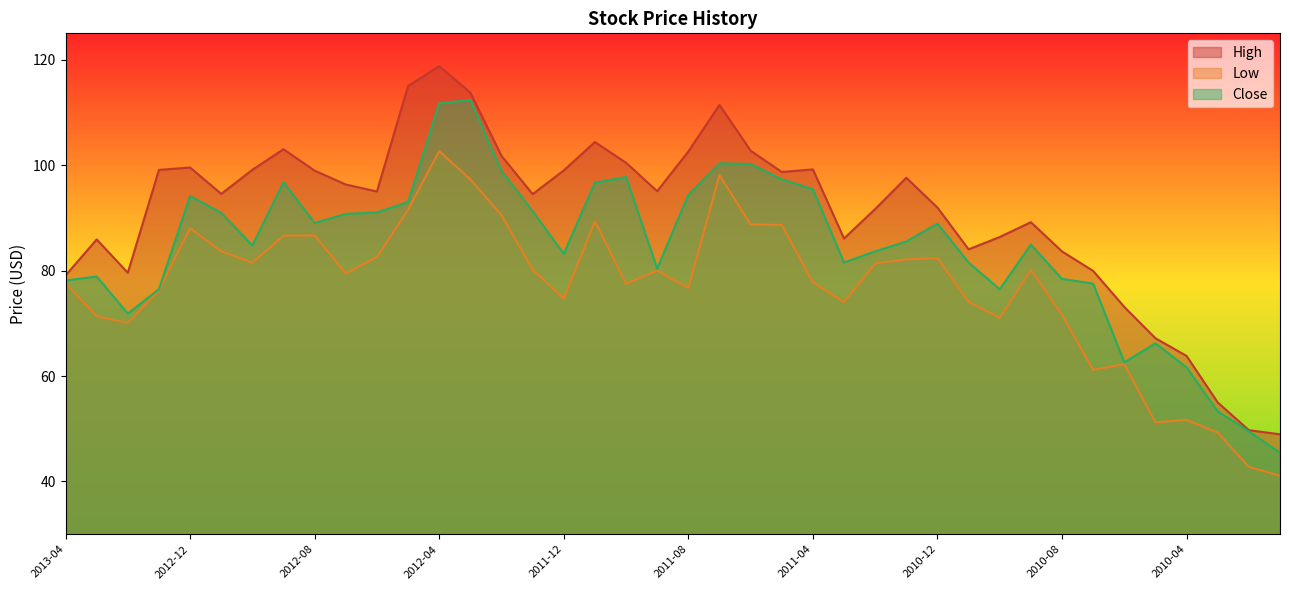

True or false: Close and Low intersect in this chart.

False